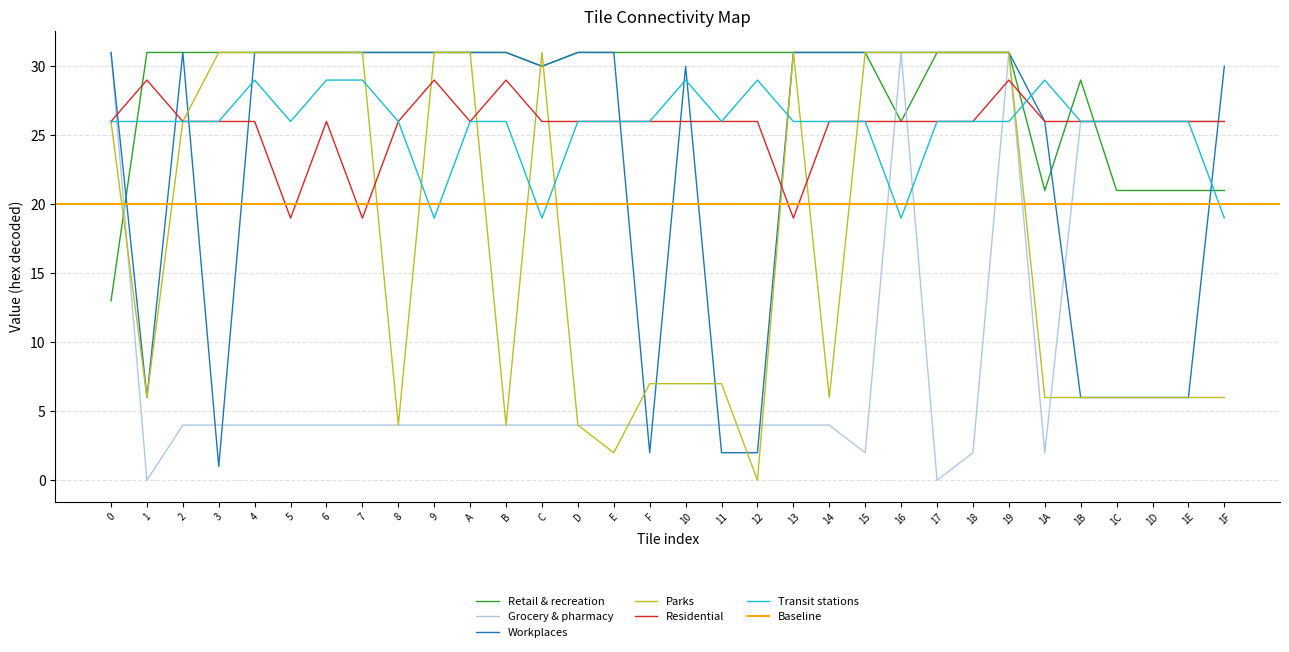

What is the label of the 7th point from the right?

19